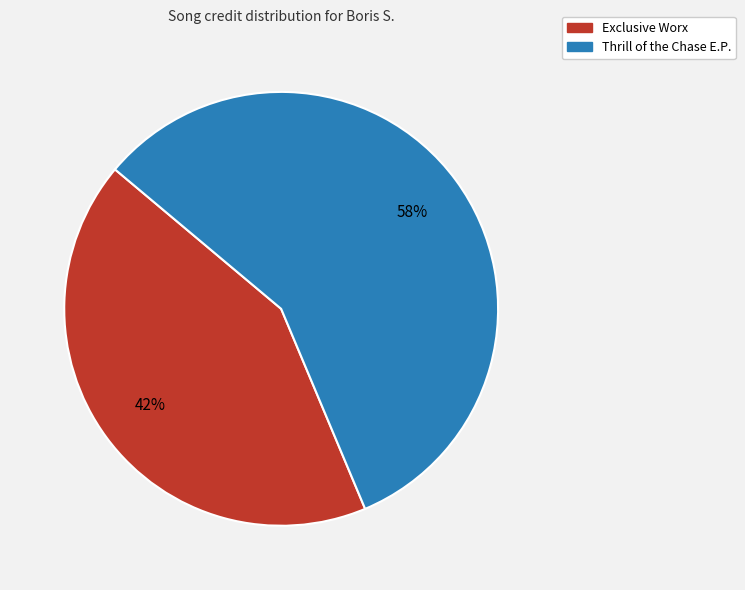

What is the largest slice in the pie chart?

Thrill of the Chase E.P.